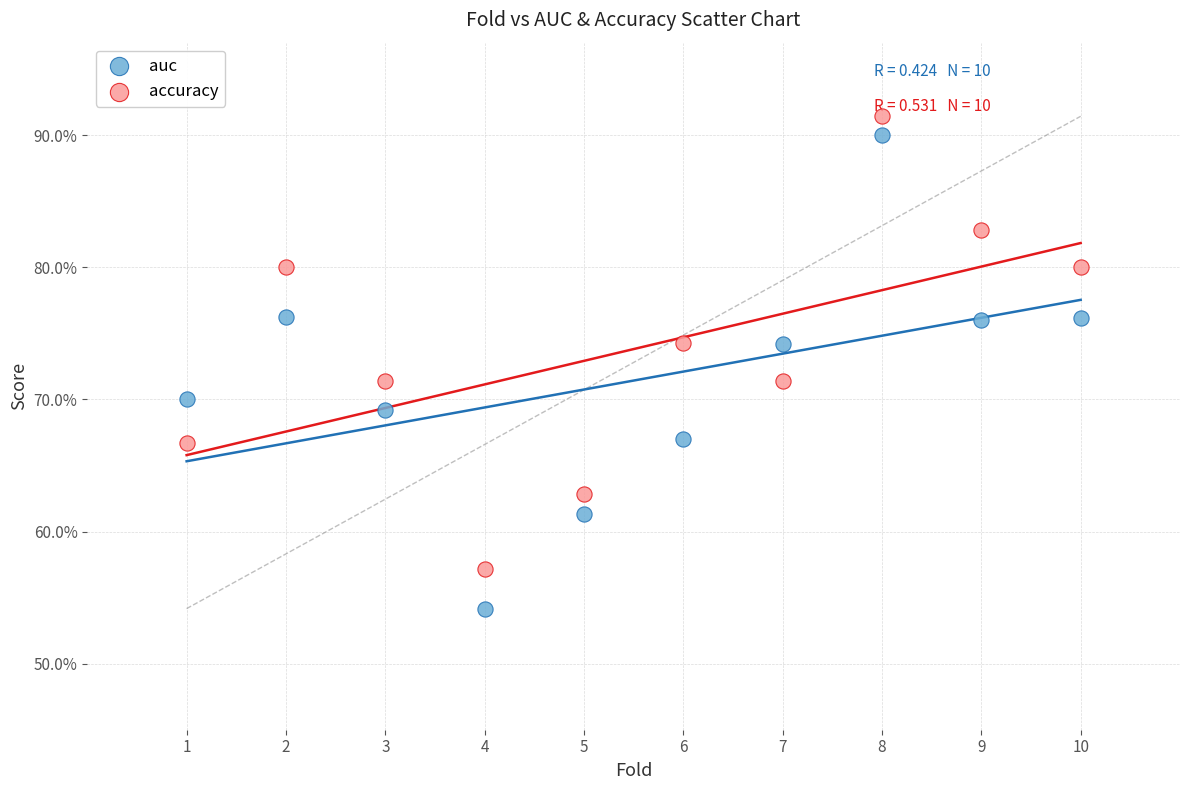

Which series contains the lowest Y value?

auc